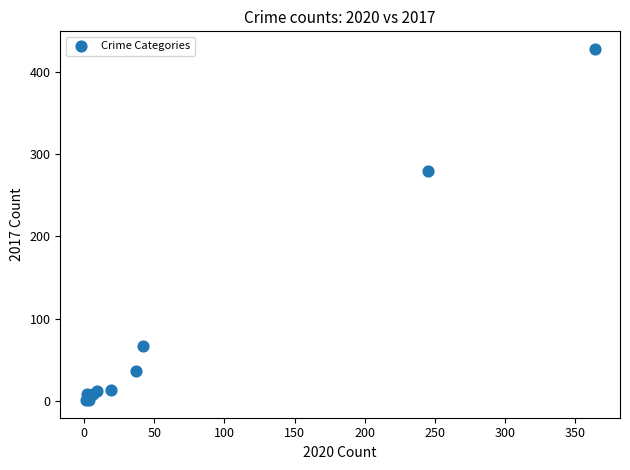

What Y value in the scatter plot is closest to 214?

280